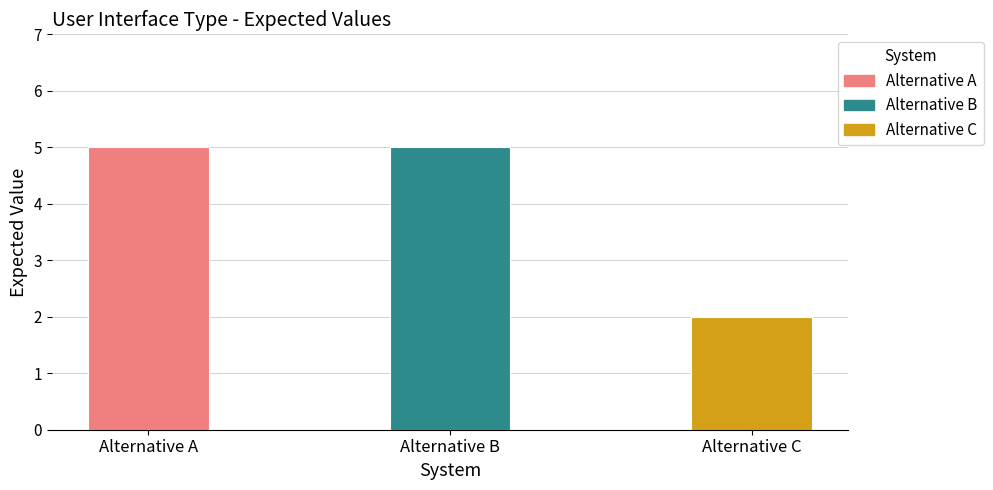

What is the change in value from Alternative B to Alternative C?

-3